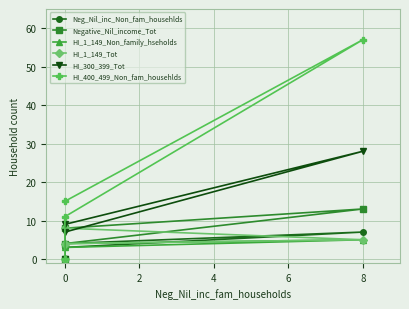

Which series has the largest total across all categories?

HI_400_499_Non_fam_househlds